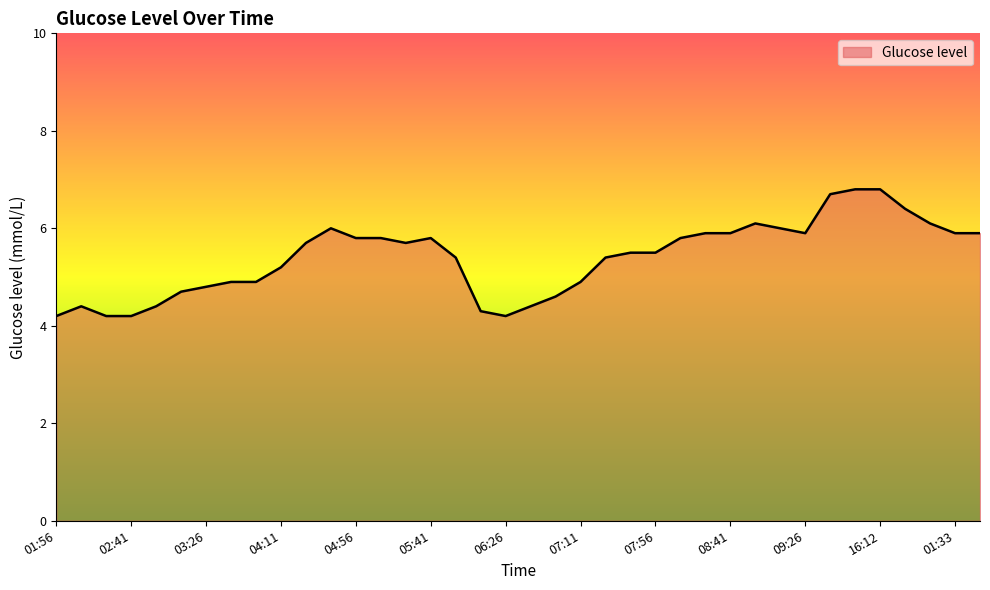

What is the difference between the maximum and minimum values?

2.6